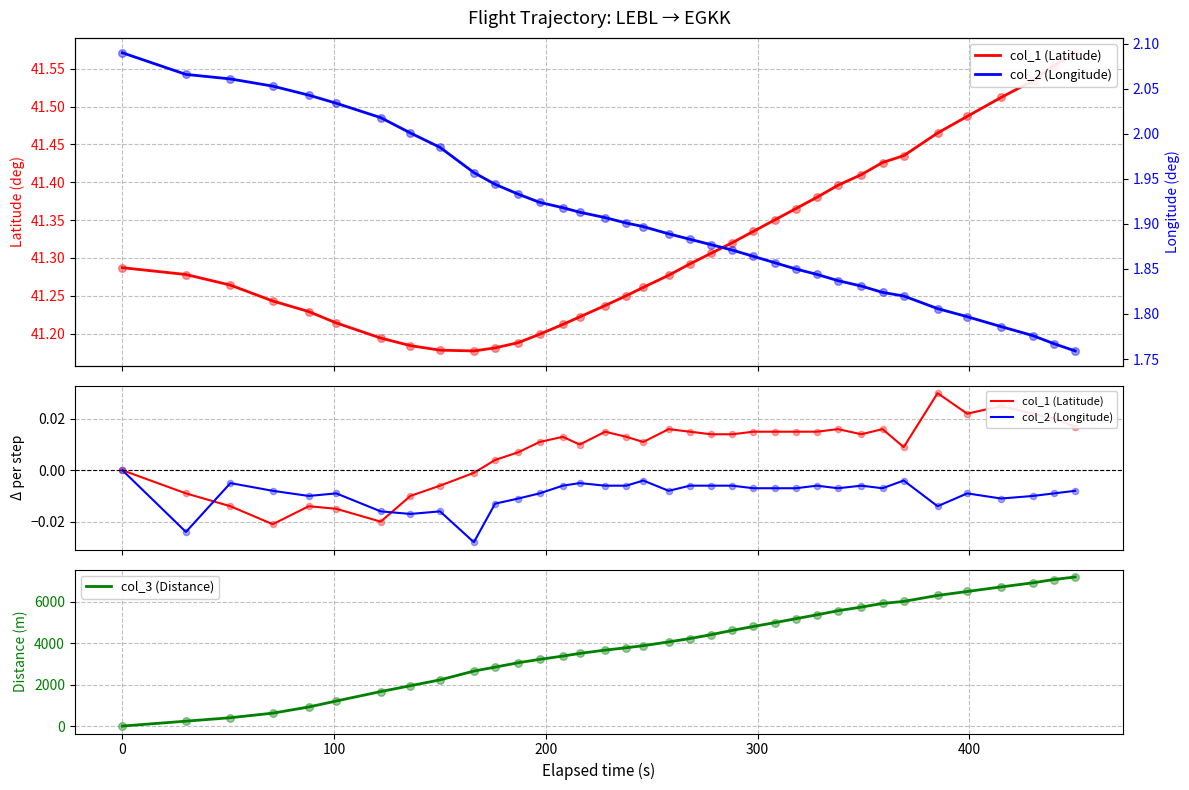

Which series contains the highest Y value?

col_3 (Distance)